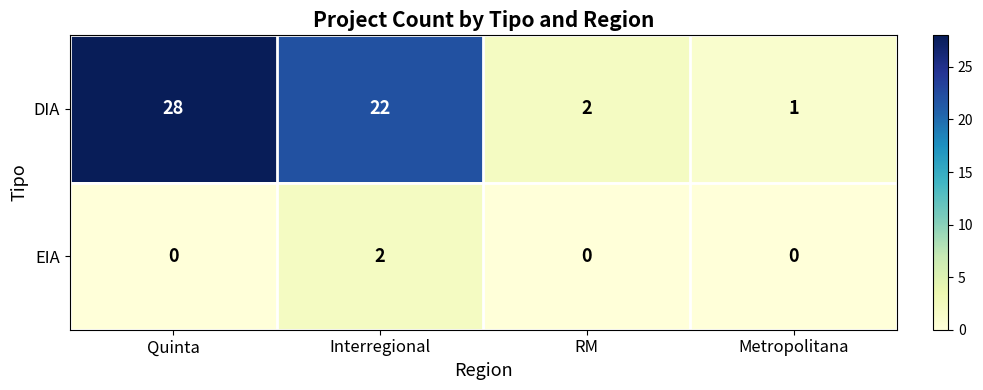

Reading right to left, what are all the values shown in this chart?

DIA: 1	2	22	28
EIA: 0	0	2	0